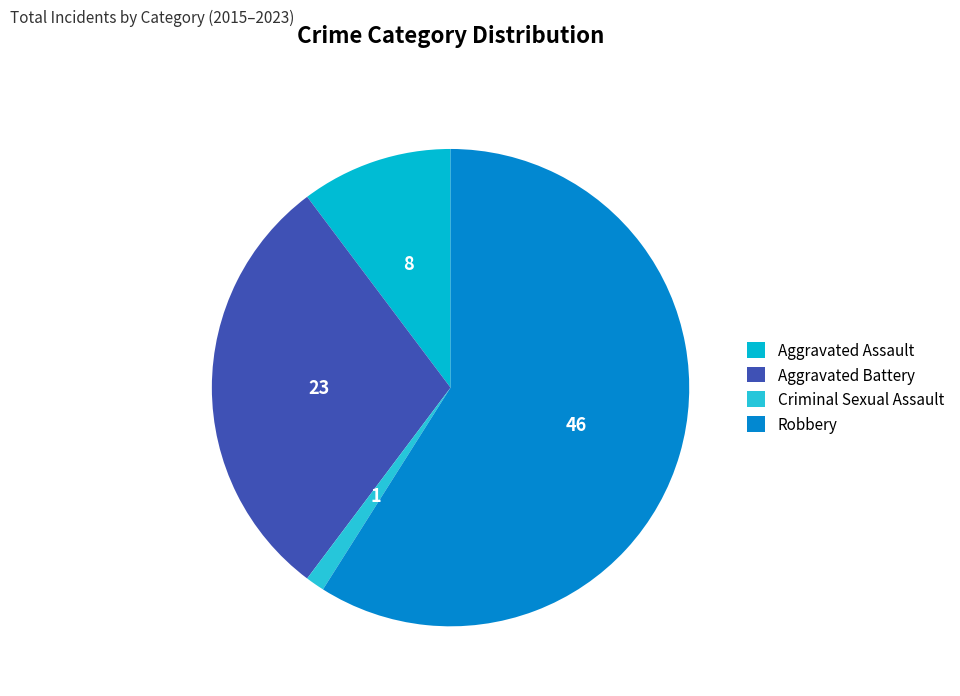

To the nearest percent, what is the average slice percentage?

25%